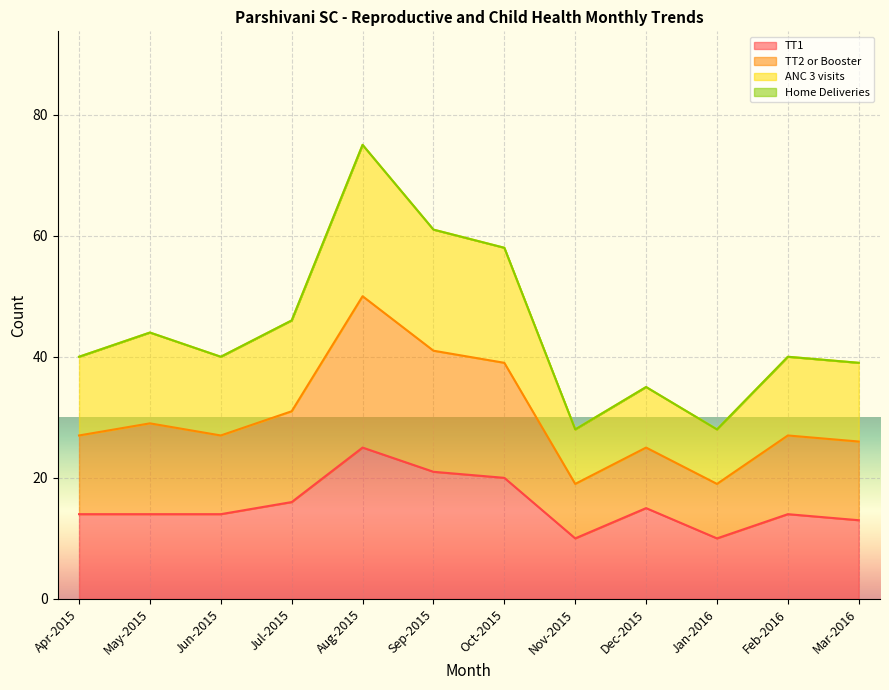

Does the chart display data point markers on the line(s)?

No